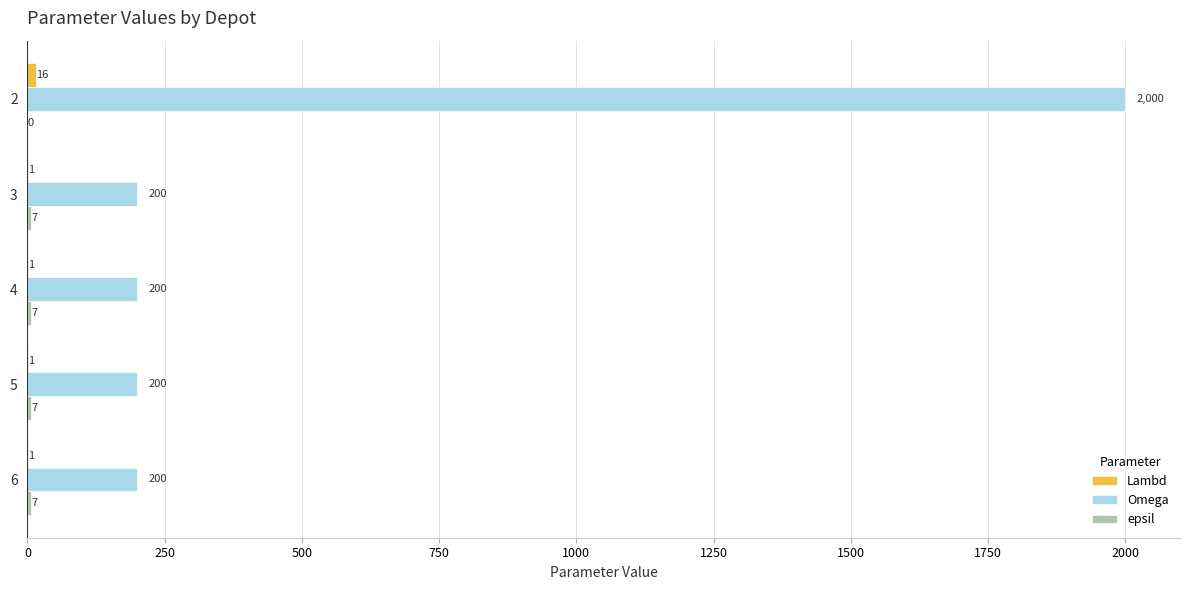

What is the total value across all series at 6?

208